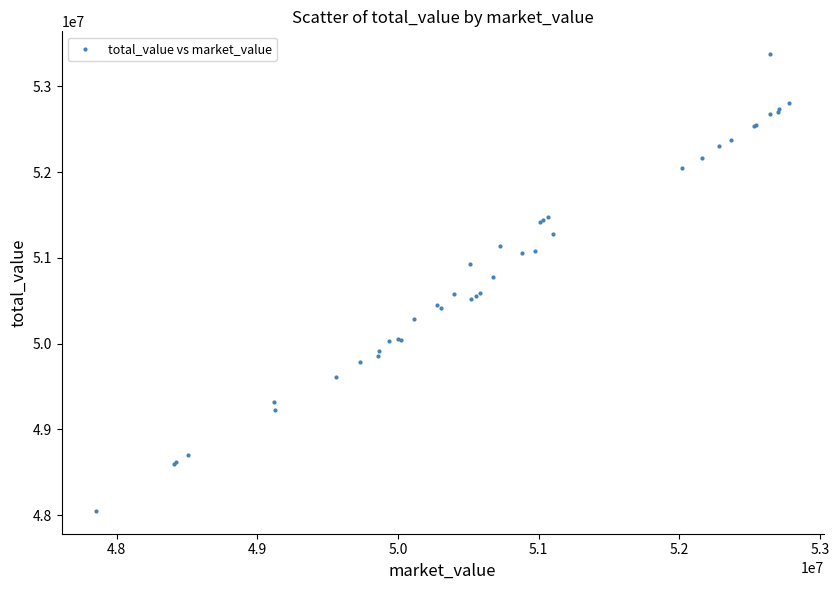

What Y value in the scatter plot is closest to 50712928?

50778081.6